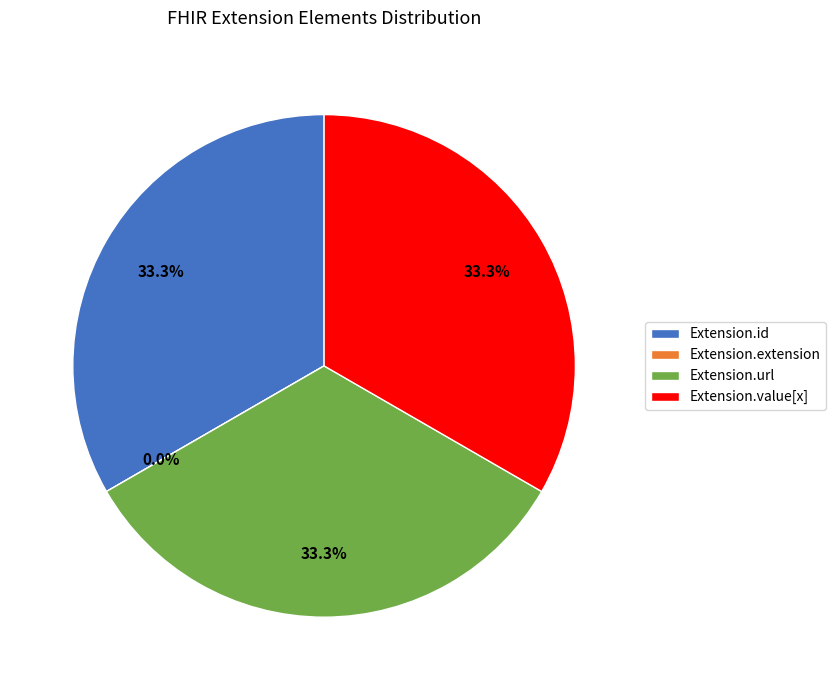

Is there any slice that represents more than half of the pie?

No